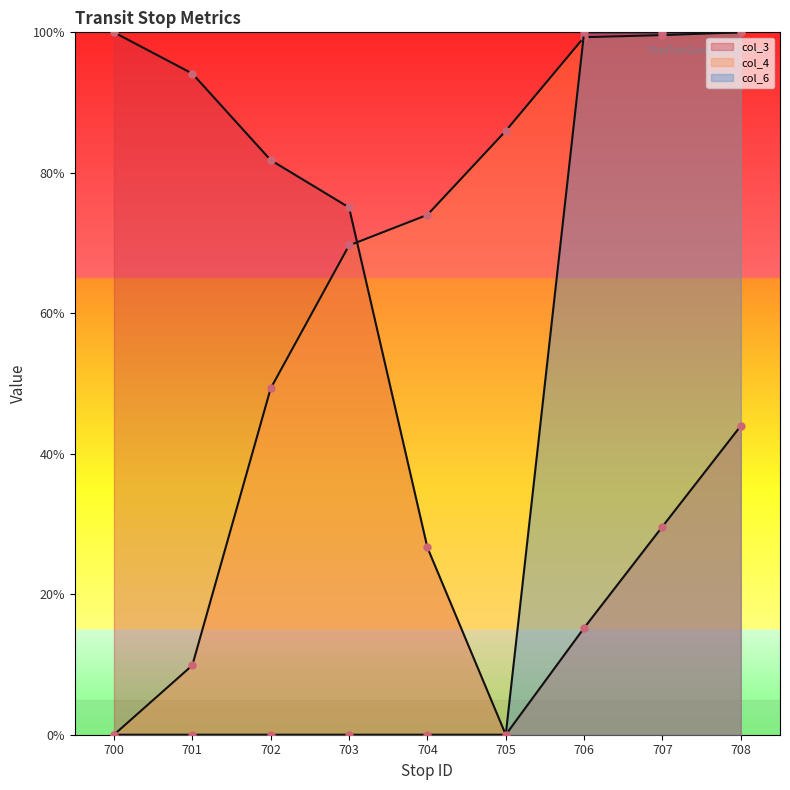

What are all the series names shown in the legend?

col_3, col_4, col_6